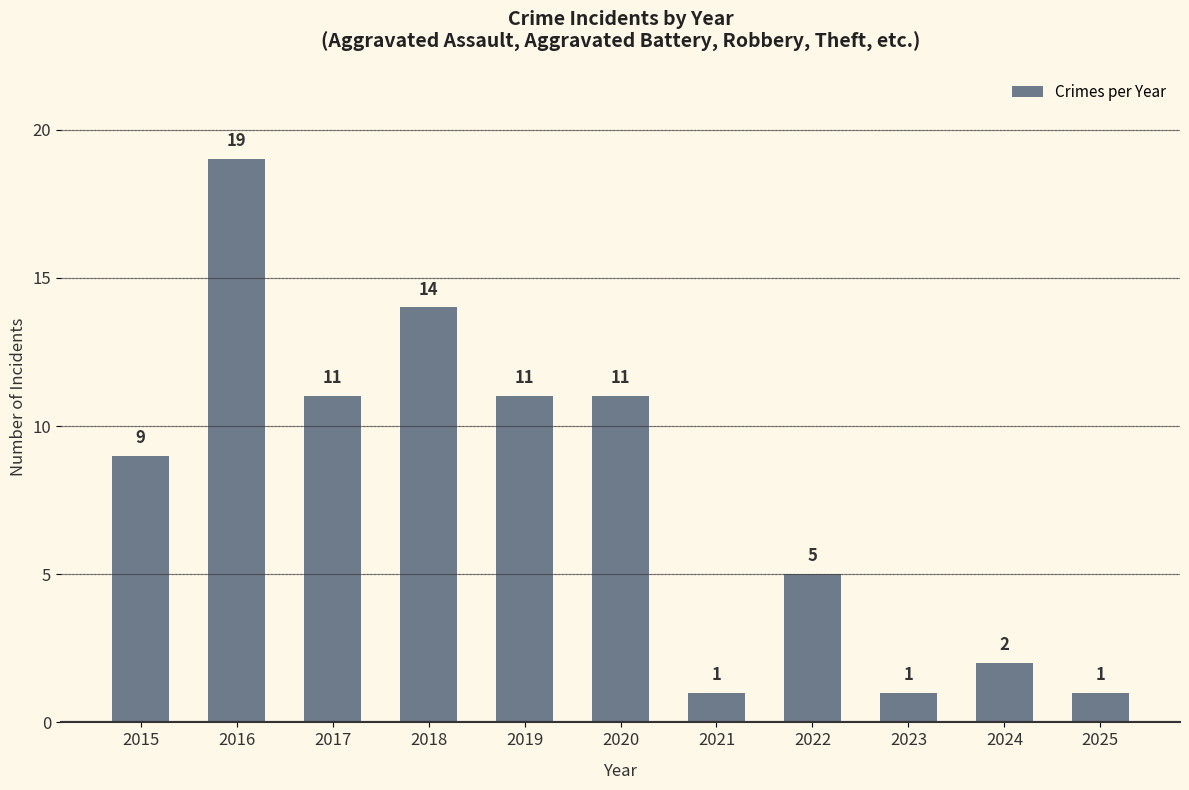

At which category does the chart reach its peak across all series?

2016